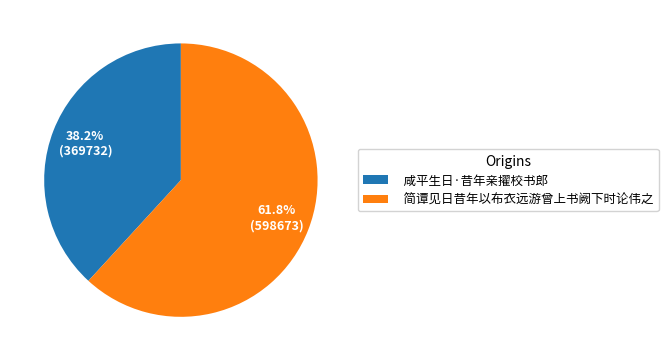

Is there any slice that represents more than half of the pie?

Yes